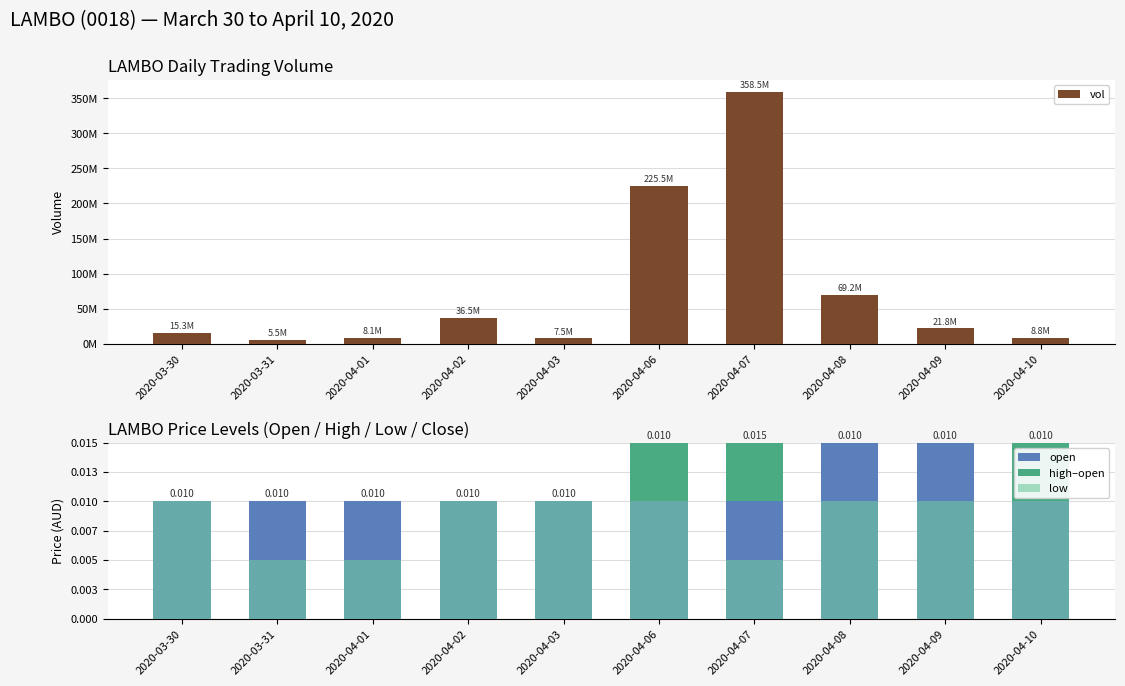

What position from the left is 2020-04-07?

7